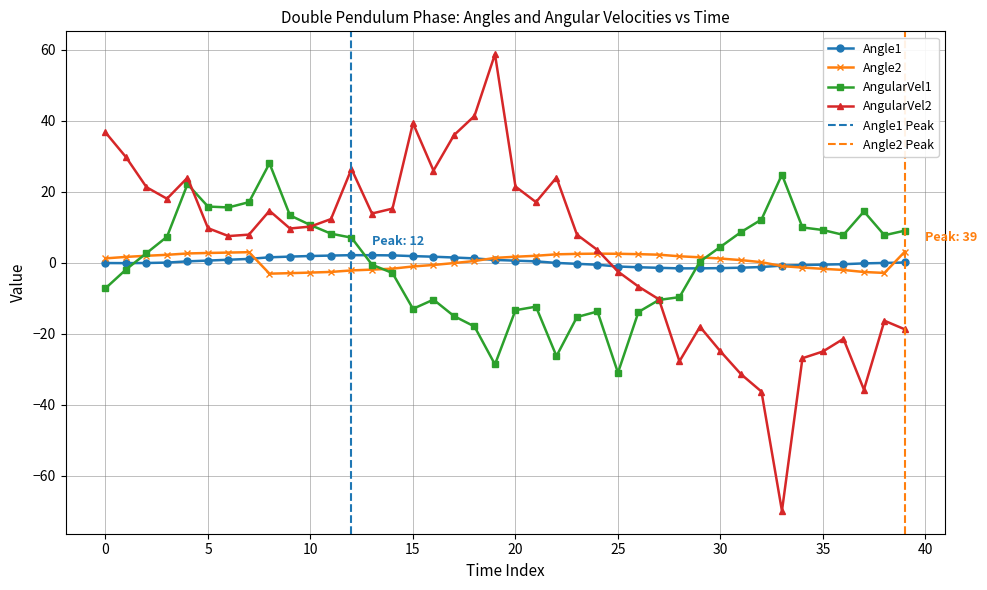

Which series has the widest spread of values?

AngularVel2